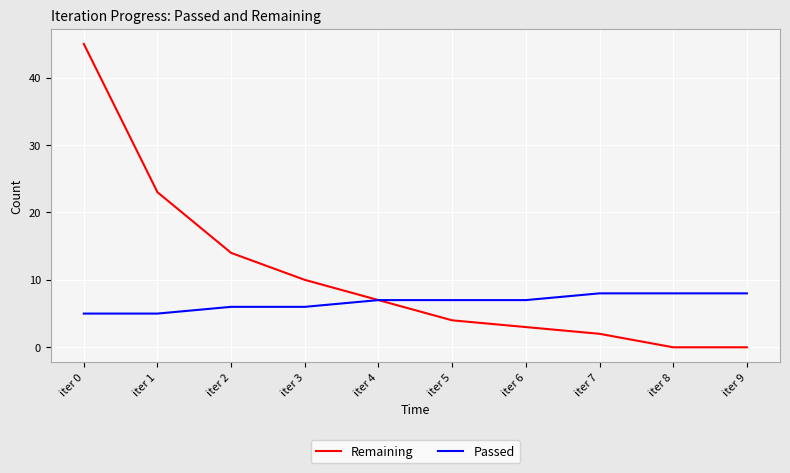

Rank the series at iter 5 from lowest to highest value.

Remaining, Passed